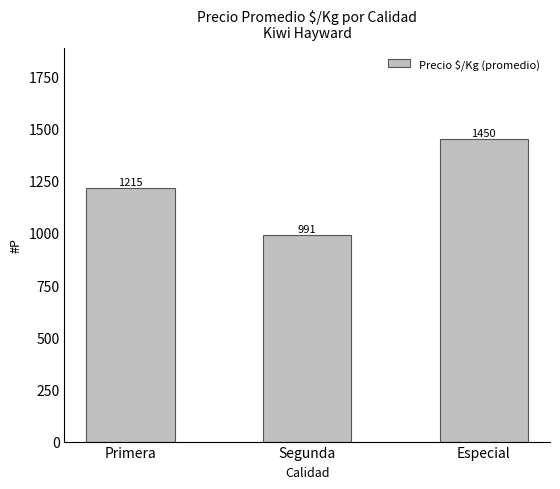

Is it true that the value at Primera is 455.7?

False